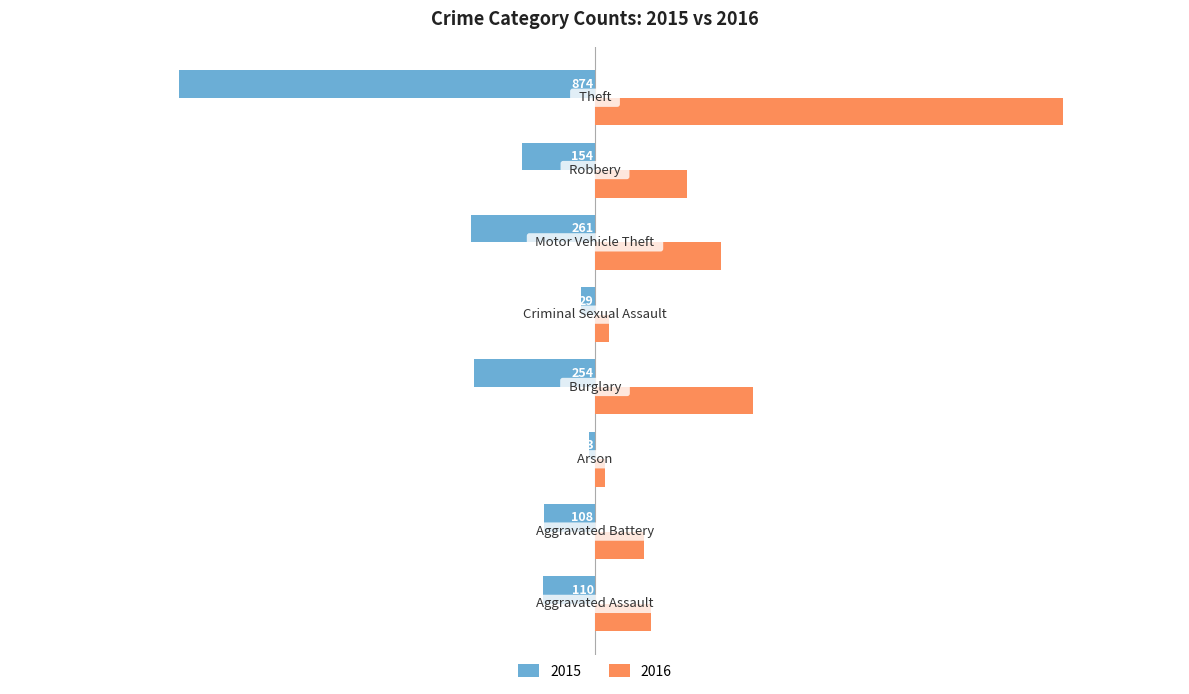

What is the maximum value shown in the chart?

984